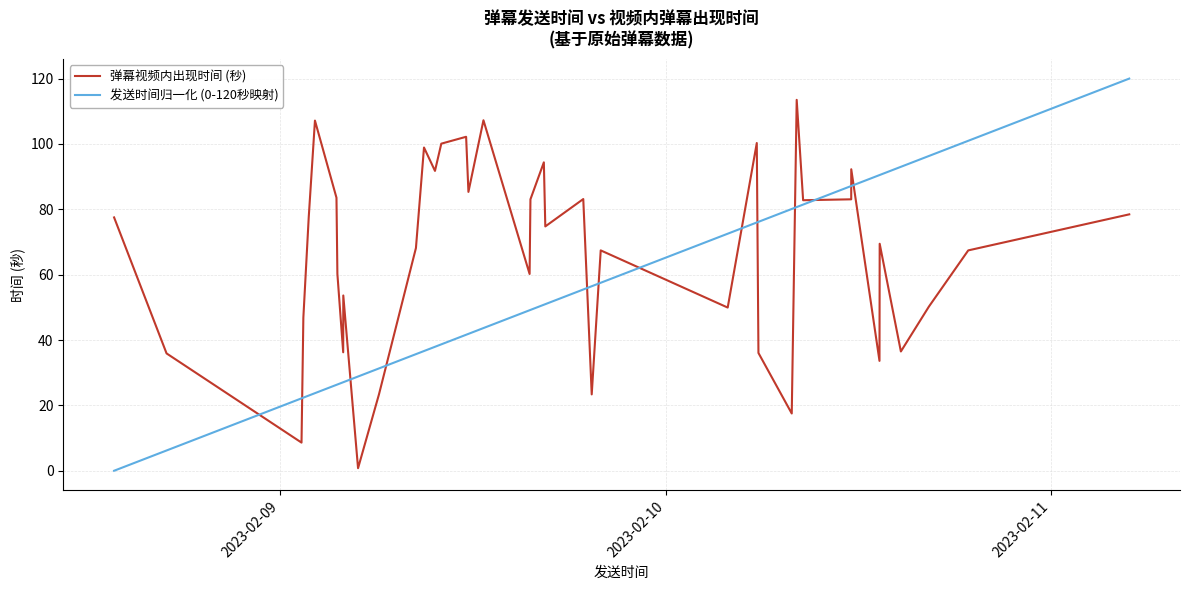

What is the maximum value for 发送时间归一化 (0-120秒映射)?

120.0